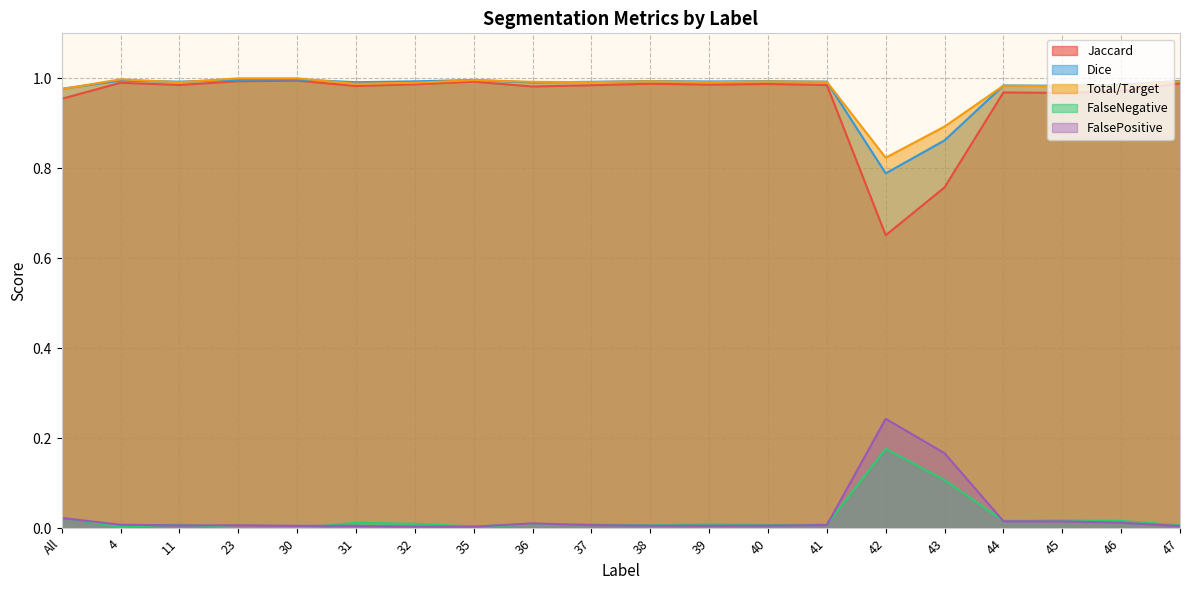

Which series changed the most between All and 39?

Jaccard